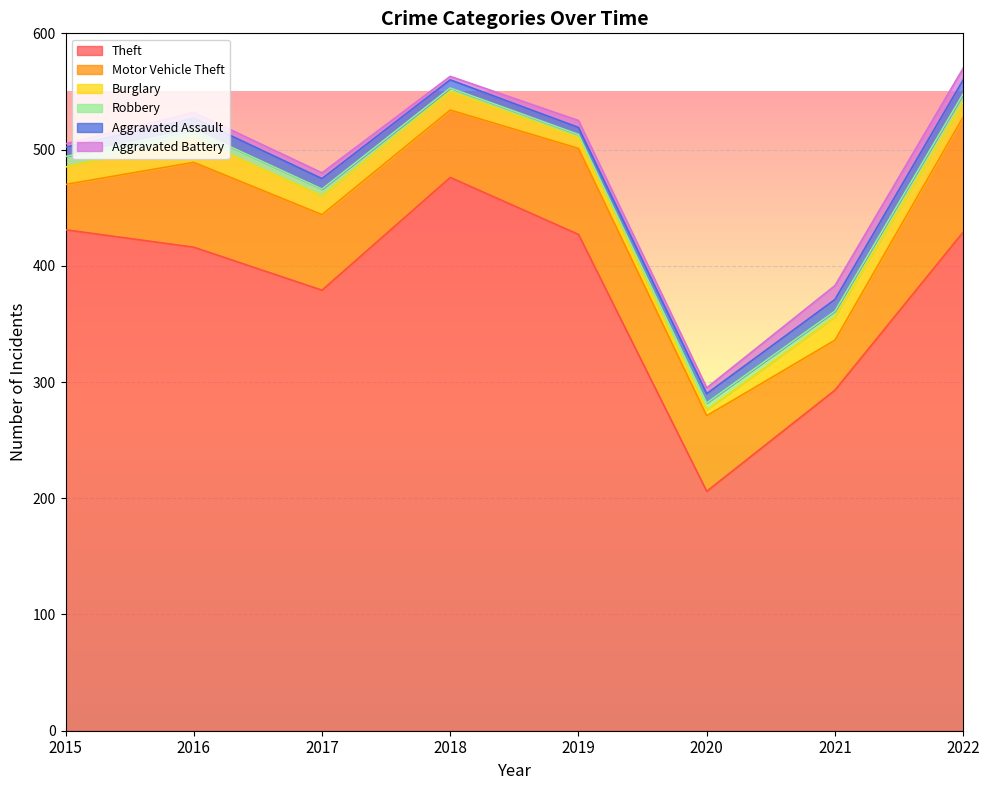

Reading left to right, list all the values displayed in this chart.

Theft: 2015=431	2016=416	2017=379	2018=476	2019=427	2020=206	2021=293	2022=429
Motor Vehicle Theft: 2015=39	2016=73	2017=65	2018=58	2019=74	2020=65	2021=43	2022=99
Burglary: 2015=15	2016=21	2017=16	2018=16	2019=9	2020=5	2021=20	2022=13
Robbery: 2015=9	2016=7	2017=6	2018=3	2019=3	2020=6	2021=5	2022=7
Aggravated Assault: 2015=8	2016=10	2017=9	2018=7	2019=6	2020=8	2021=10	2022=12
Aggravated Battery: 2015=3	2016=5	2017=5	2018=3	2019=6	2020=5	2021=12	2022=10